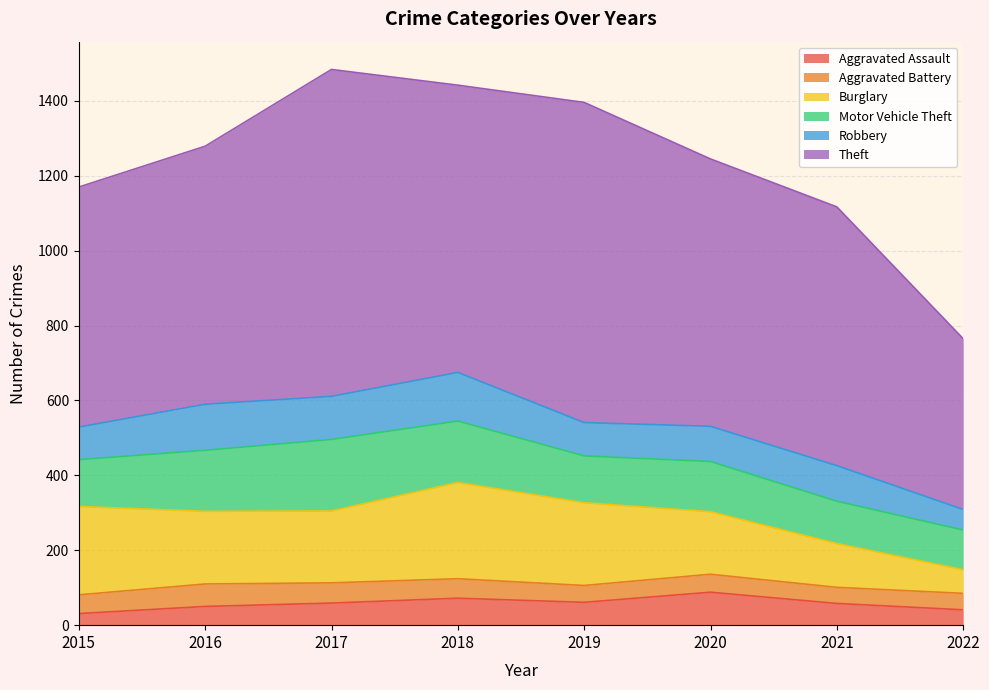

How many lines are shown in the chart?

6